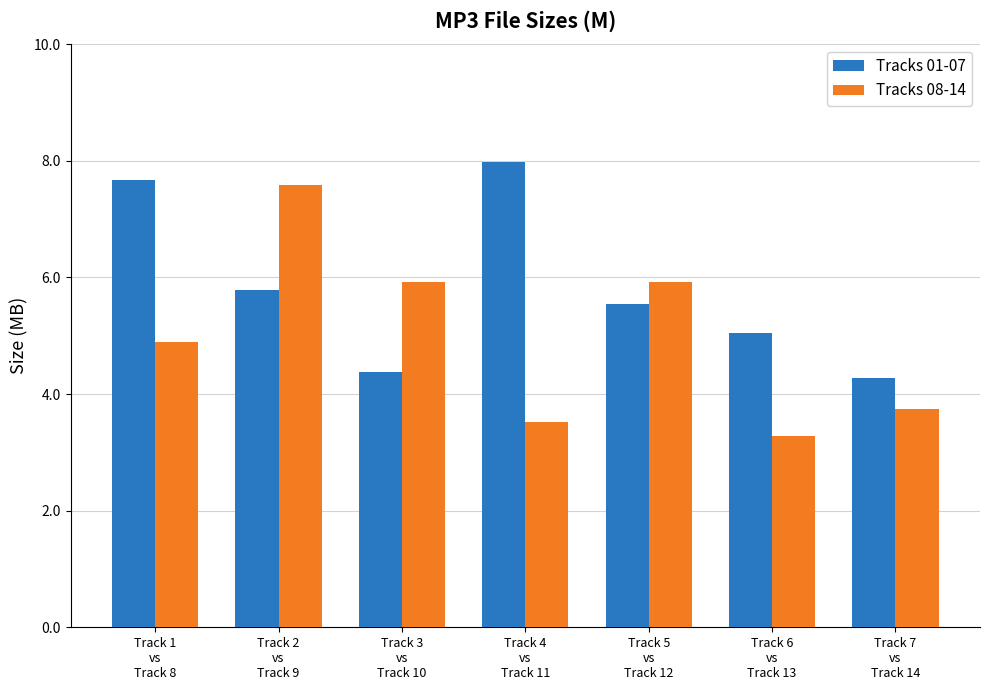

What is the spread (max minus min) of values at Track 5
vs
Track 12?

0.4